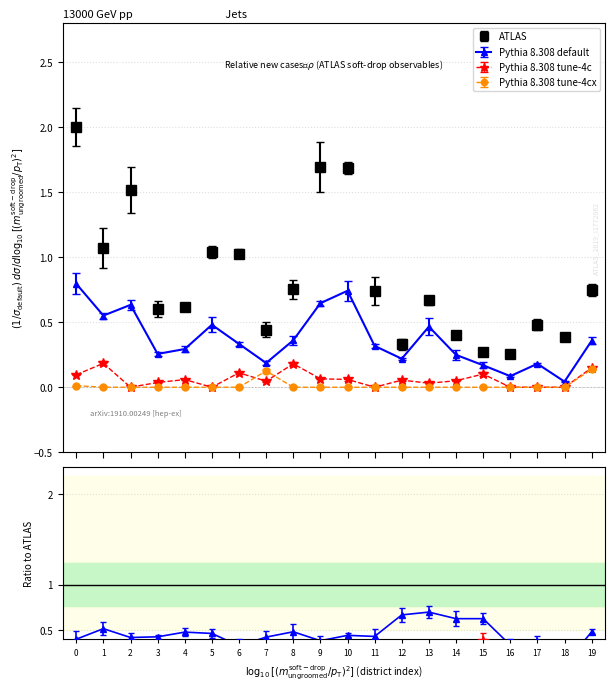

Count the number of data series in this chart.

4